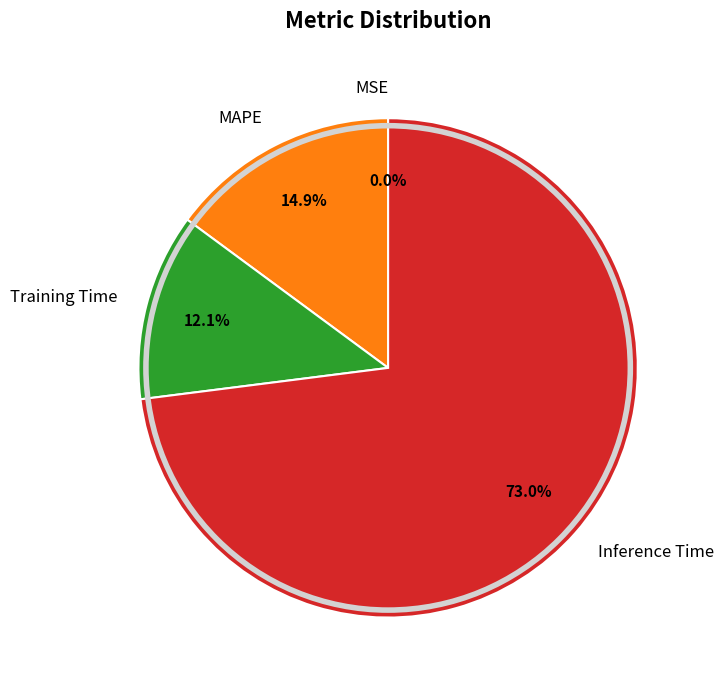

To the nearest percent, what is the average slice percentage?

25%